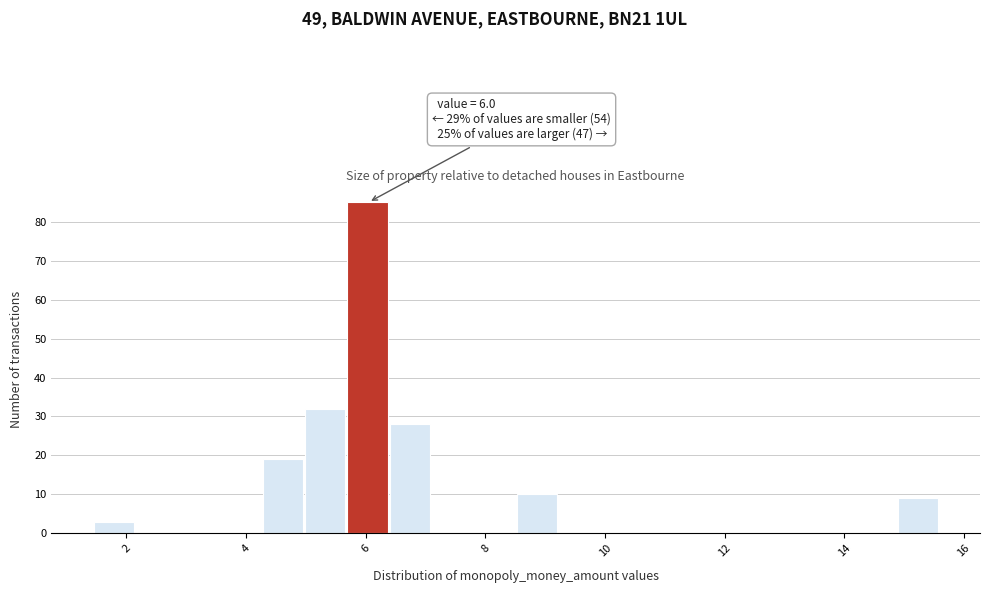

Around what value on the x-axis is the tallest bar? Give the approximate position of its centre, as read against the axis.

6.0